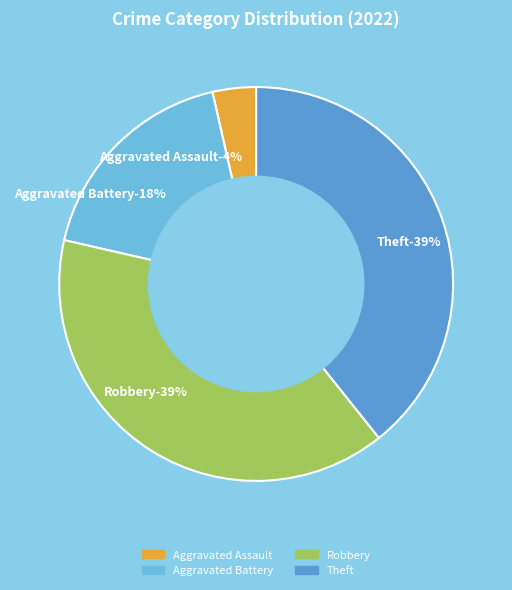

Is the sum of Aggravated Battery and Theft greater than half?

Yes